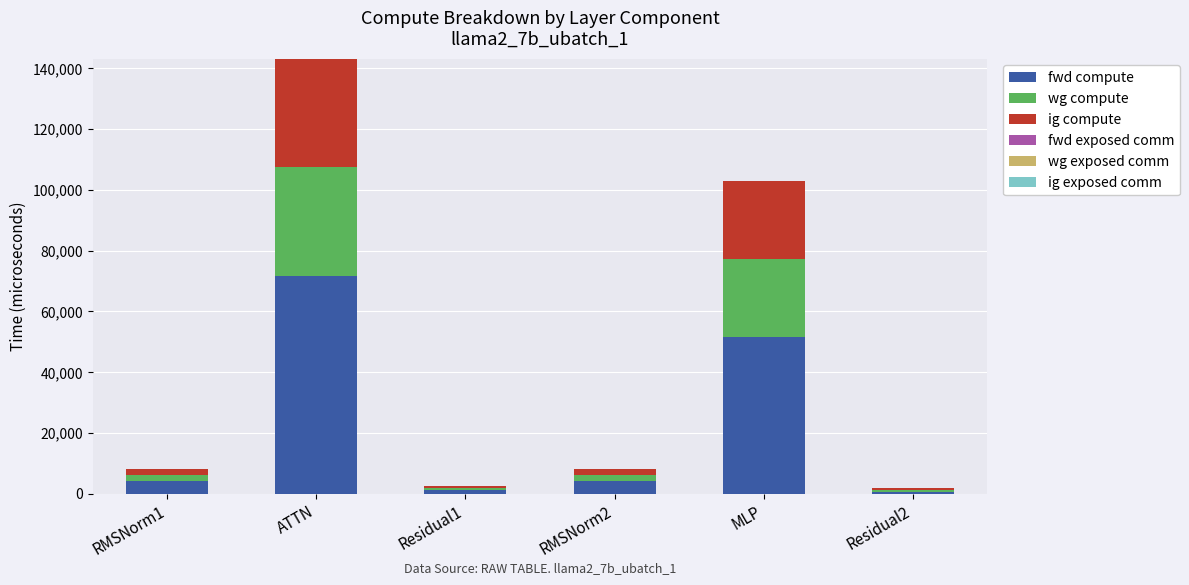

At which category is the sum across all series the highest?

ATTN